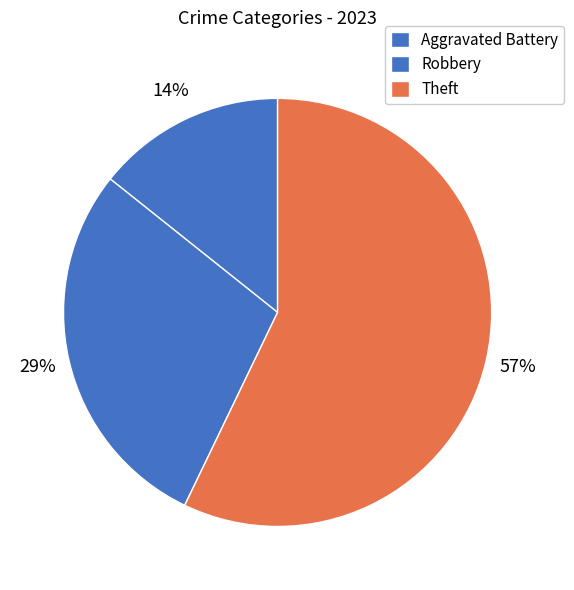

Is there a majority slice in this chart?

Yes